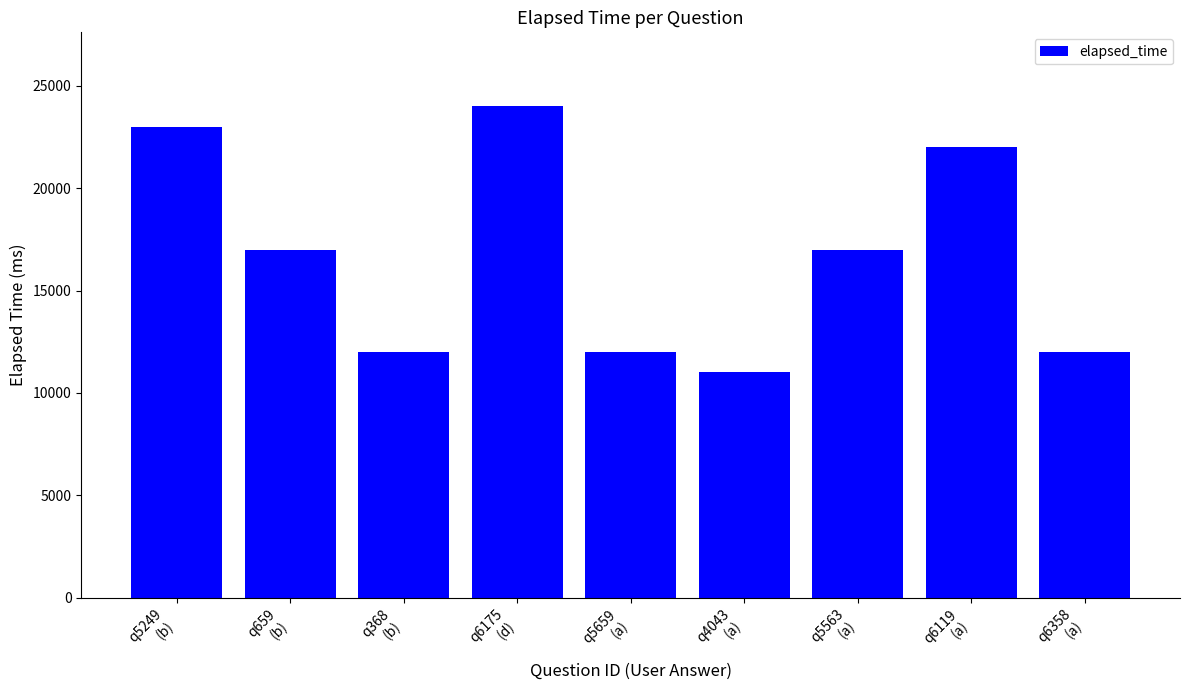

How many data points are less than 17000?

4